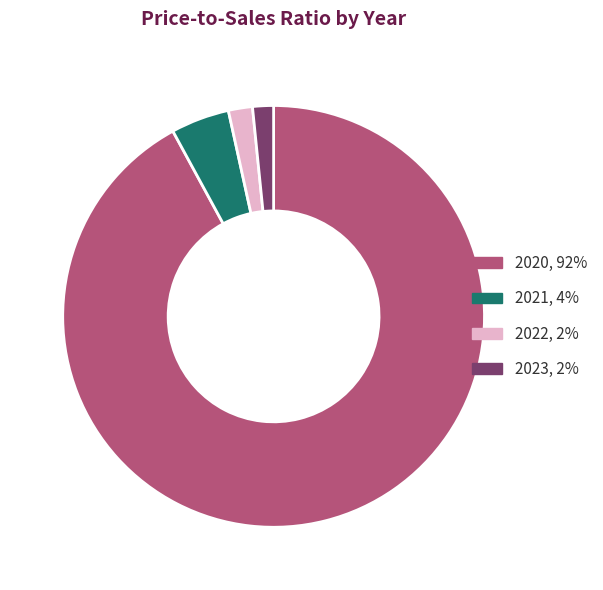

Between 2022 and 2021, which is larger?

2021